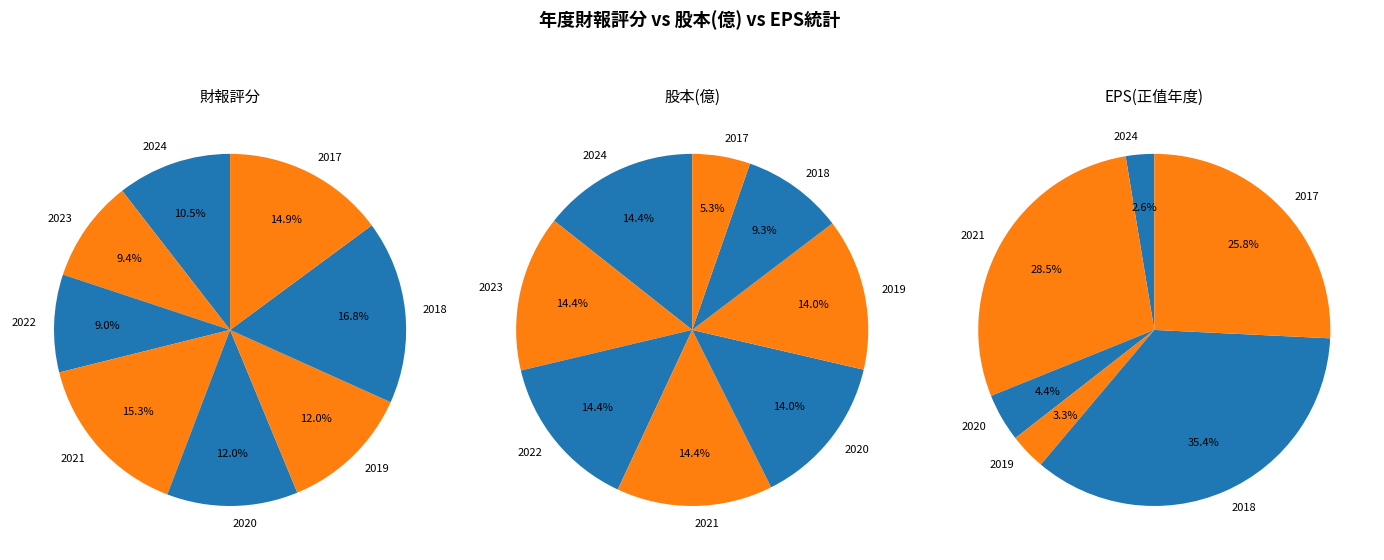

The 2019 slice represents 1% of the pie. True or false?

False